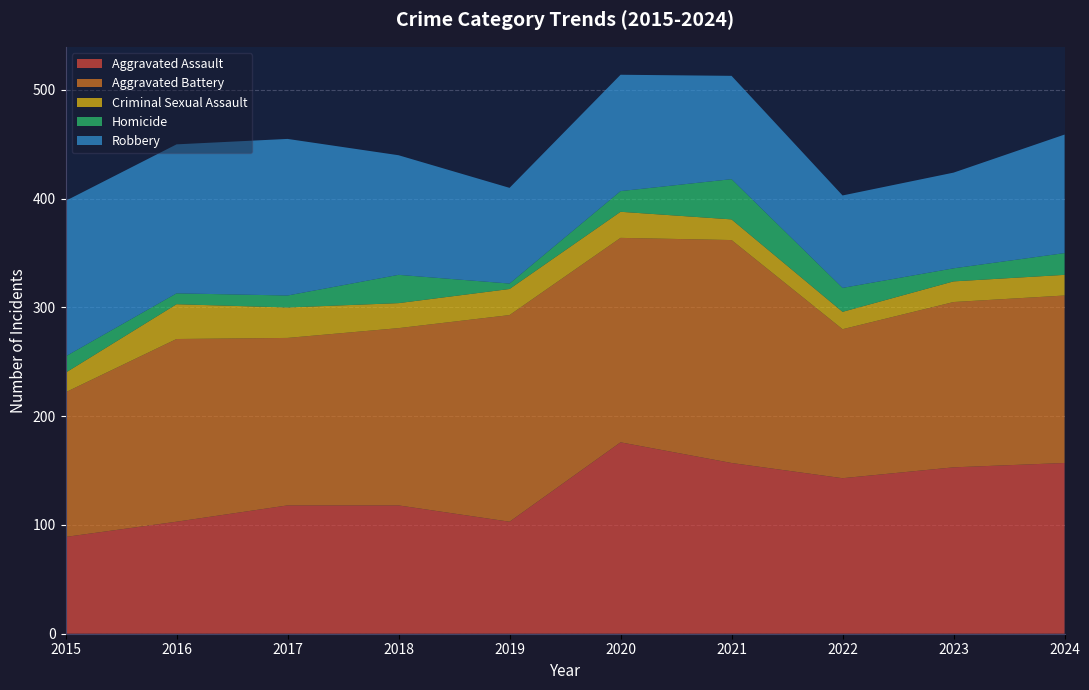

Reading right to left, what are all the values shown in this chart?

Aggravated Assault: 157	153	143	157	176	103	118	118	103	89
Aggravated Battery: 154	152	137	205	188	190	163	154	168	133
Criminal Sexual Assault: 19	19	16	19	24	24	23	28	32	18
Homicide: 20	12	22	37	19	5	26	11	10	15
Robbery: 109	88	85	95	107	88	110	144	137	143